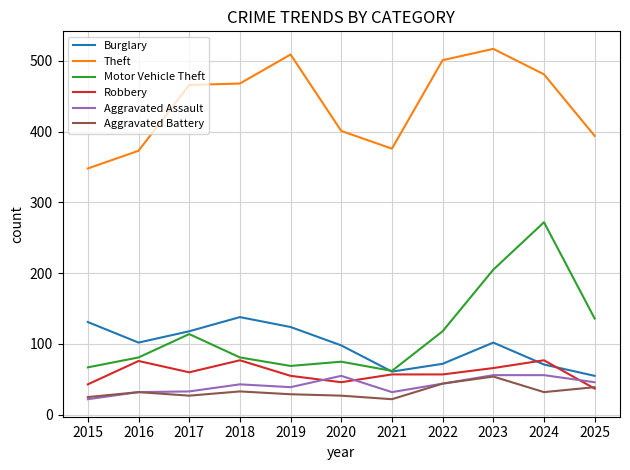

True or false: Motor Vehicle Theft and Aggravated Assault cross at least once.

False